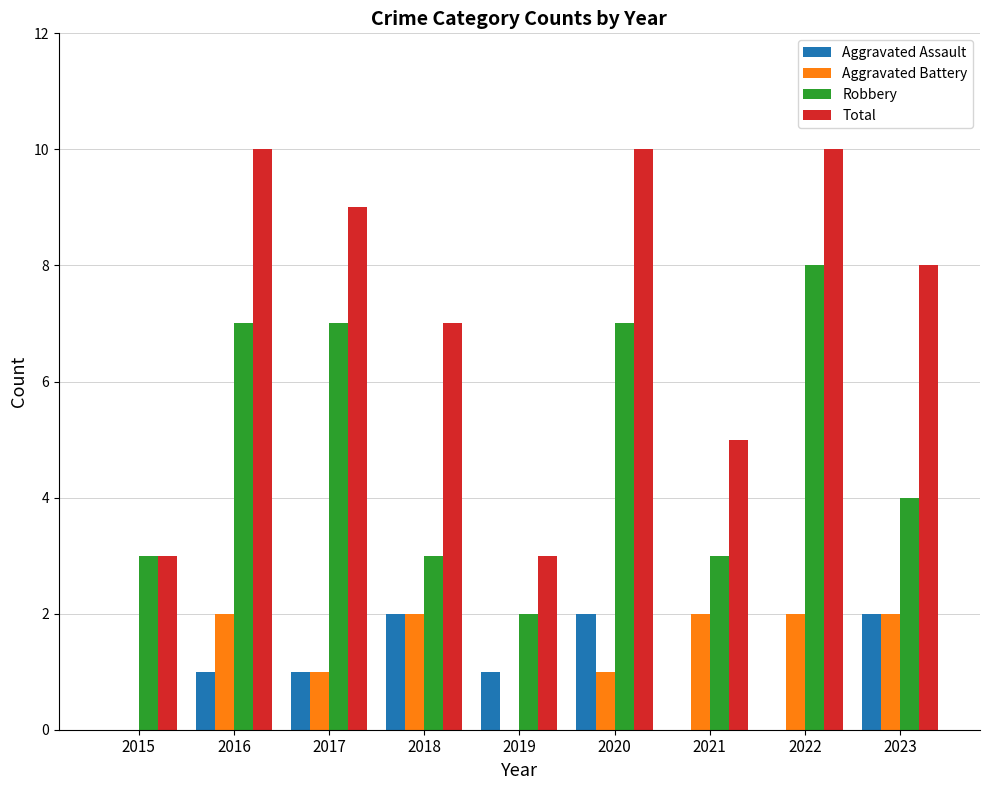

What is the total value across all series at 2021?

10